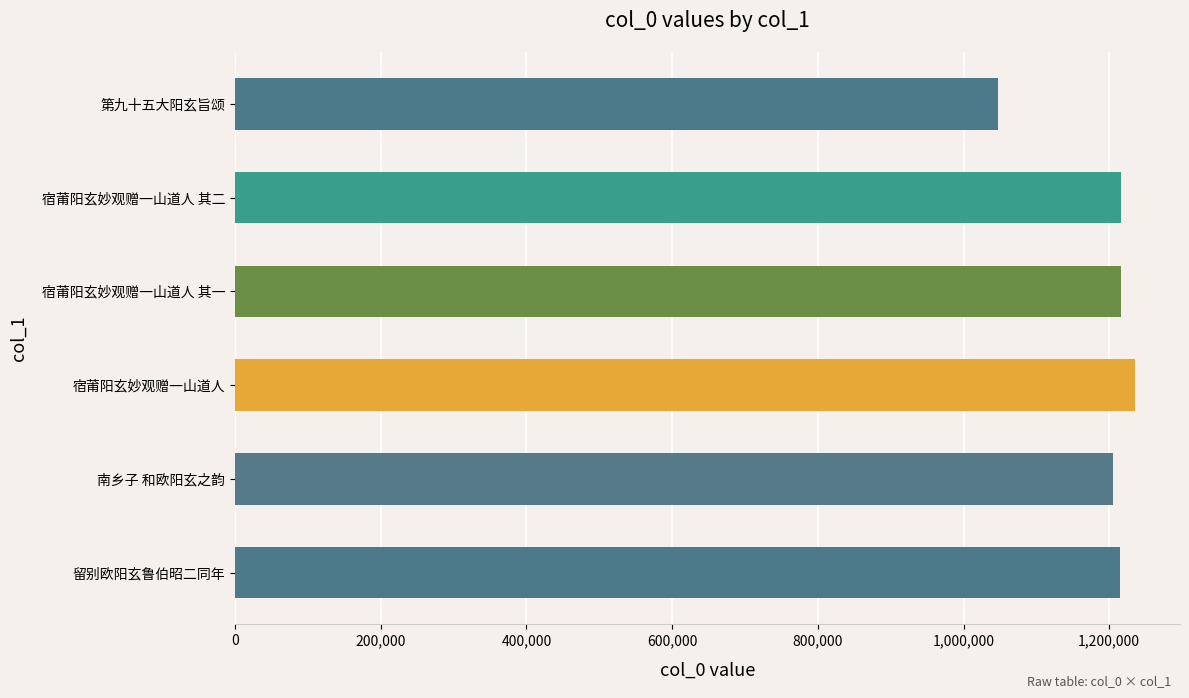

Is it true that the value at 第九十五大阳玄旨颂 is 1047329?

True